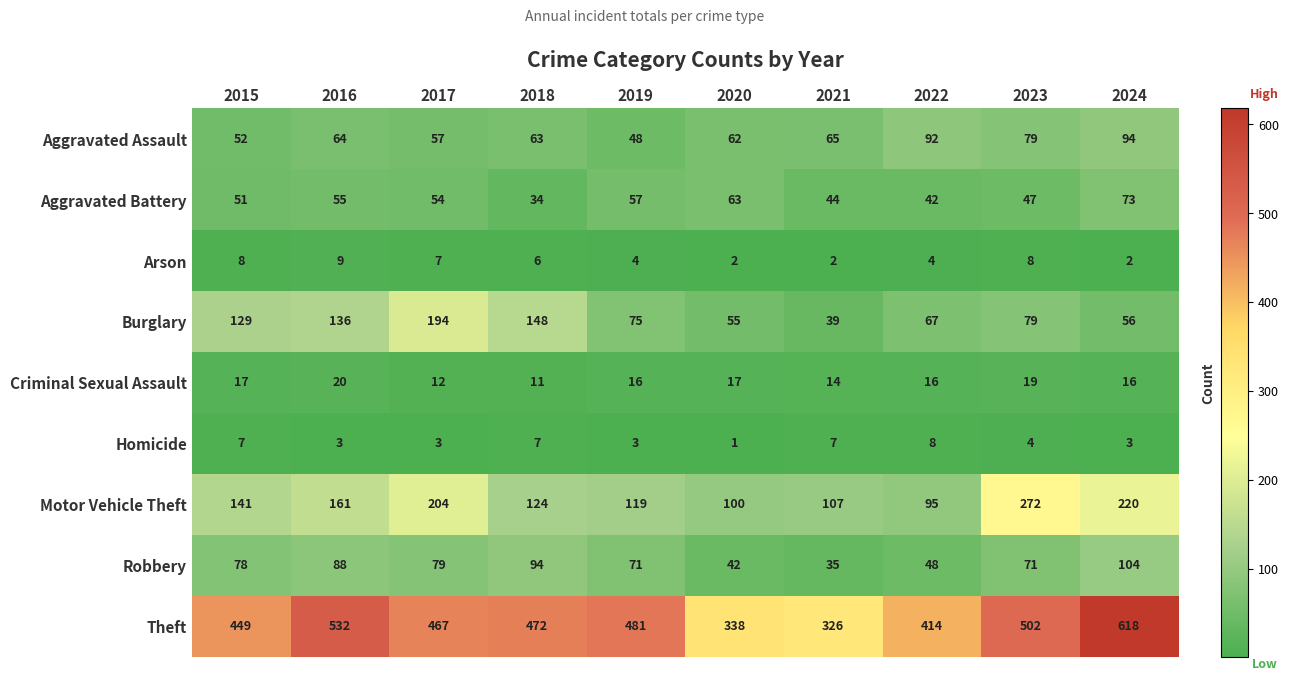

What is the highest value of the Robbery series?

104